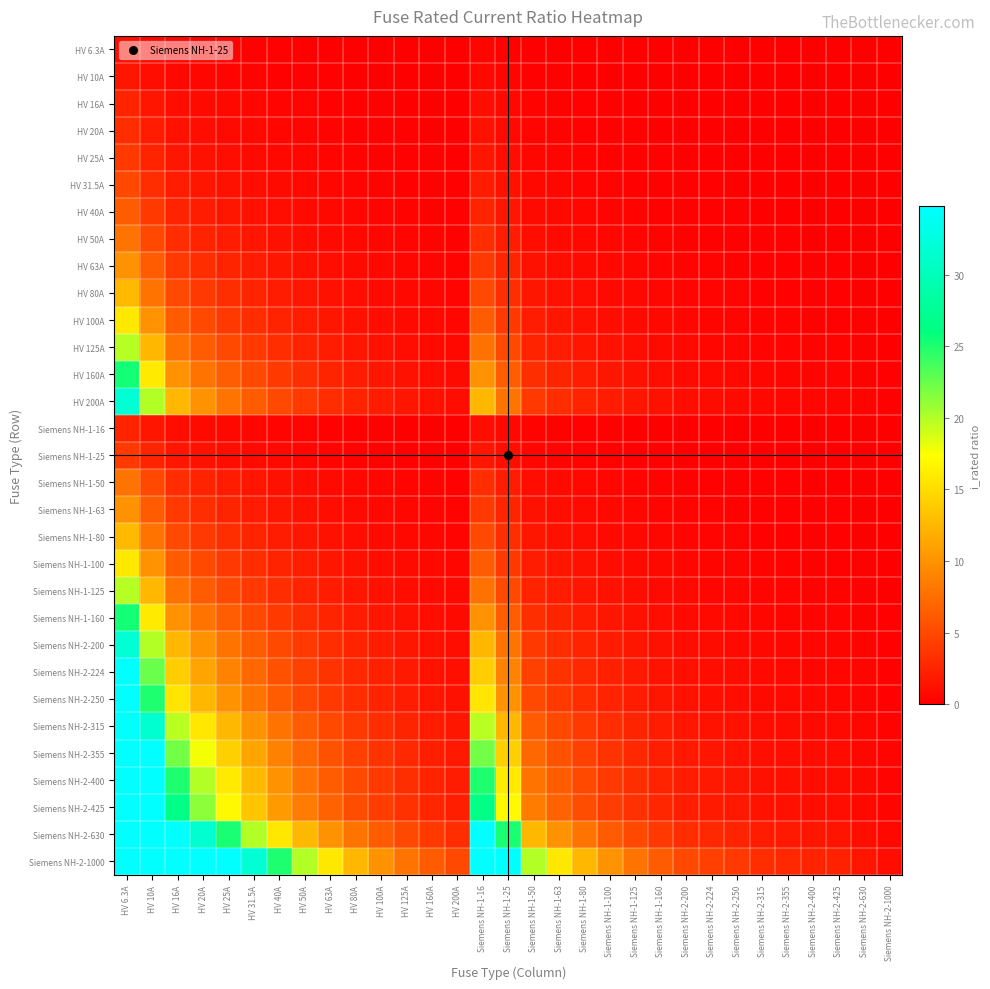

Which series has the largest range (max minus min)?

Siemens NH-2-1000